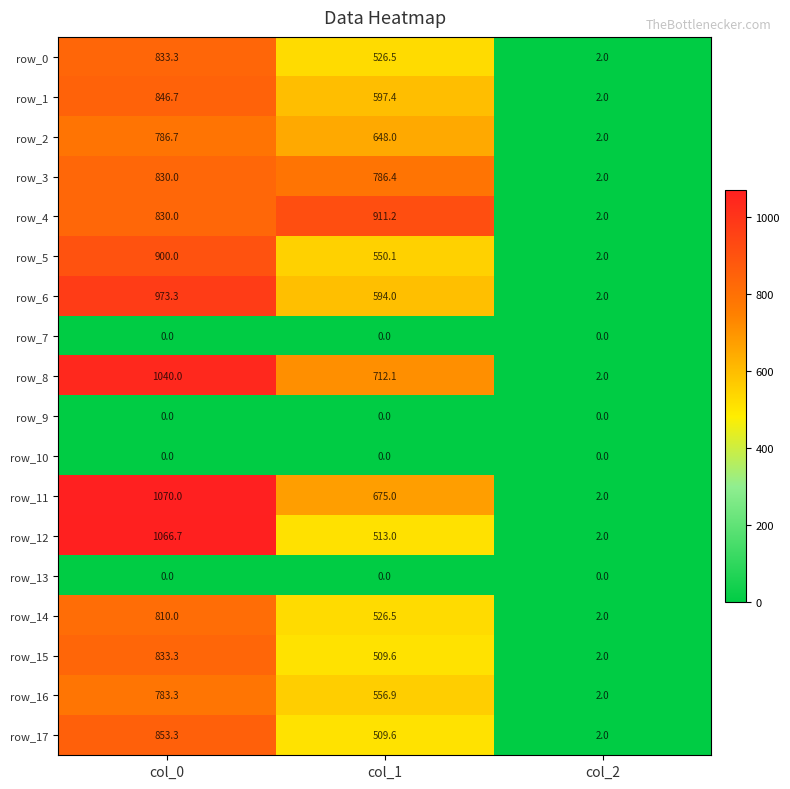

The value of row_16 at col_0 is 1028.2. True or false?

False